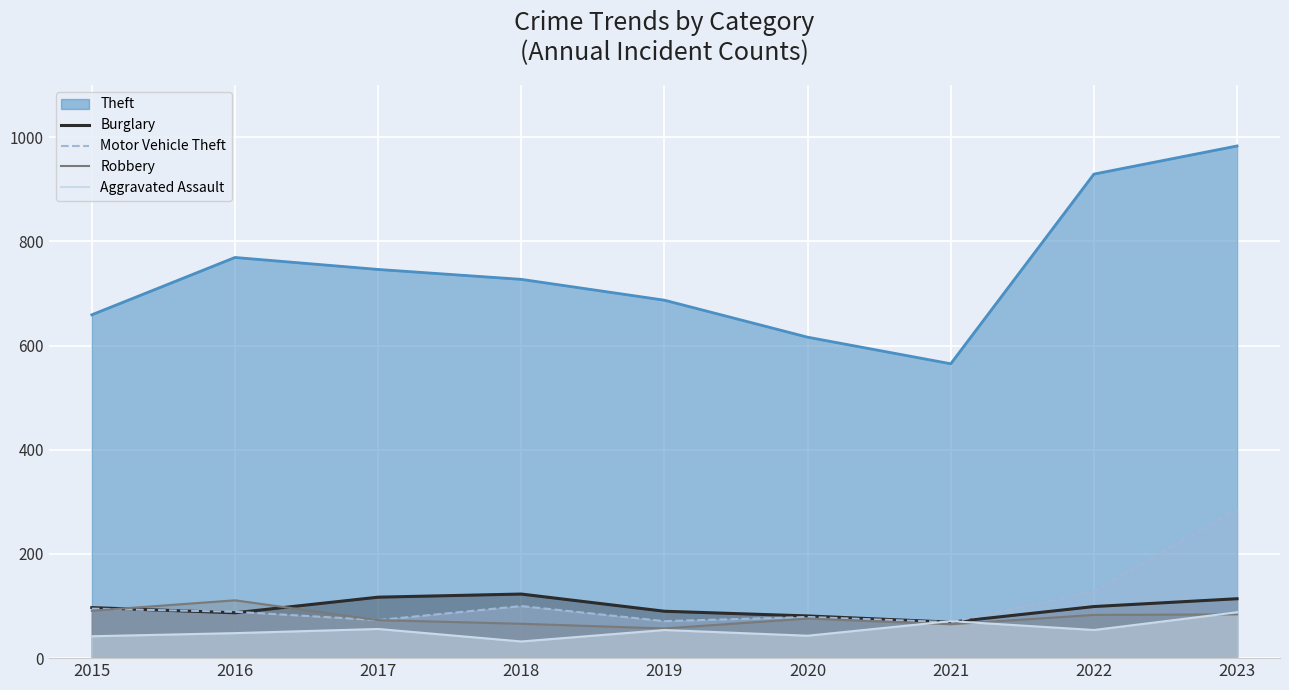

What is the highest value of the Robbery series?

111